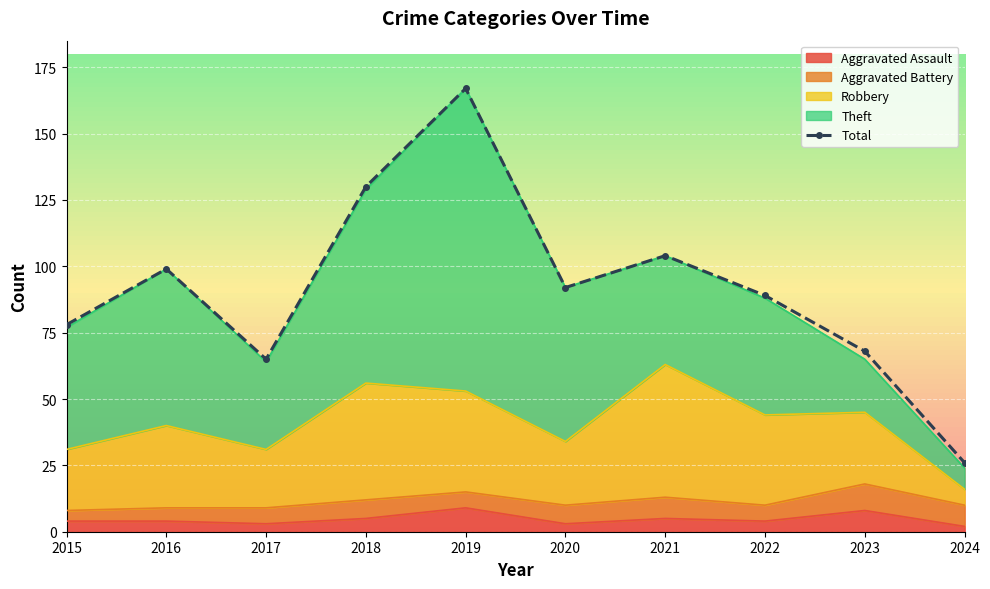

What is the greatest value displayed?

167